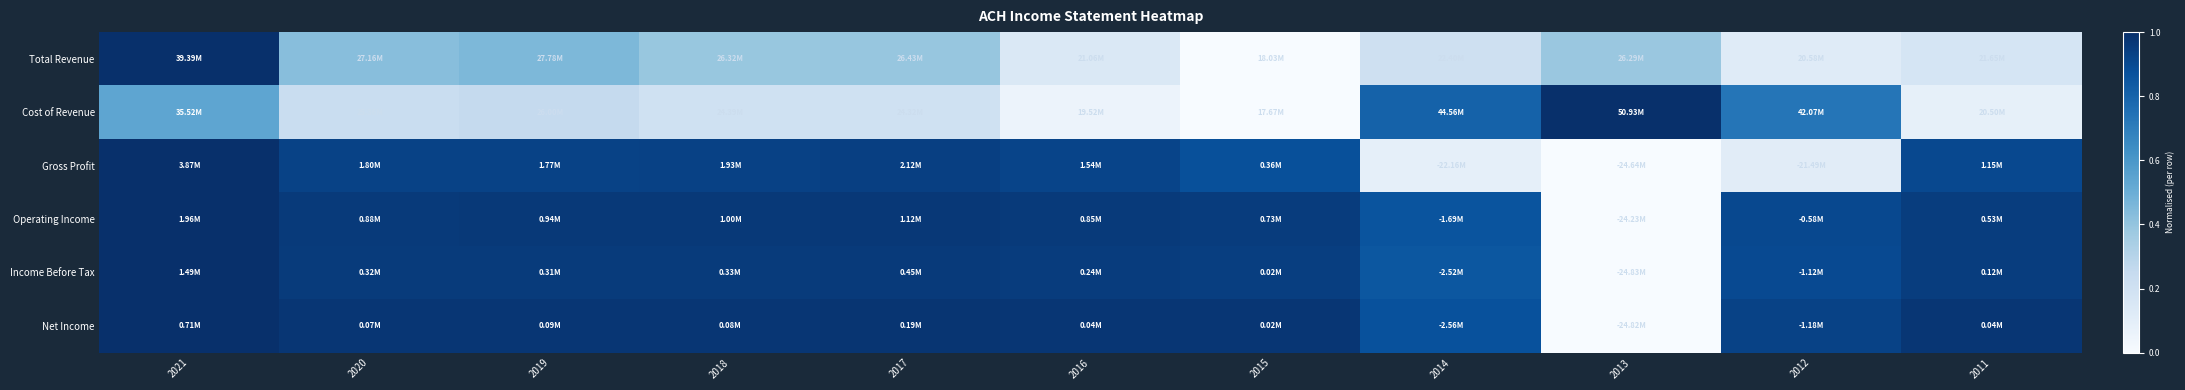

Reading left to right, transcribe all the data shown in this chart.

Total Revenue: 2021=1.0	2020=0.4	2019=0.5	2018=0.4	2017=0.4	2016=0.1	2015=0.0	2014=0.2	2013=0.4	2012=0.1	2011=0.2
Cost of Revenue: 2021=0.5	2020=0.2	2019=0.3	2018=0.2	2017=0.2	2016=0.1	2015=0.0	2014=0.8	2013=1.0	2012=0.7	2011=0.1
Gross Profit: 2021=1.0	2020=0.9	2019=0.9	2018=0.9	2017=0.9	2016=0.9	2015=0.9	2014=0.1	2013=0.0	2012=0.1	2011=0.9
Operating Income: 2021=1.0	2020=1.0	2019=1.0	2018=1.0	2017=1.0	2016=1.0	2015=1.0	2014=0.9	2013=0.0	2012=0.9	2011=0.9
Income Before Tax: 2021=1.0	2020=1.0	2019=1.0	2018=1.0	2017=1.0	2016=1.0	2015=0.9	2014=0.8	2013=0.0	2012=0.9	2011=0.9
Net Income: 2021=1.0	2020=1.0	2019=1.0	2018=1.0	2017=1.0	2016=1.0	2015=1.0	2014=0.9	2013=0.0	2012=0.9	2011=1.0